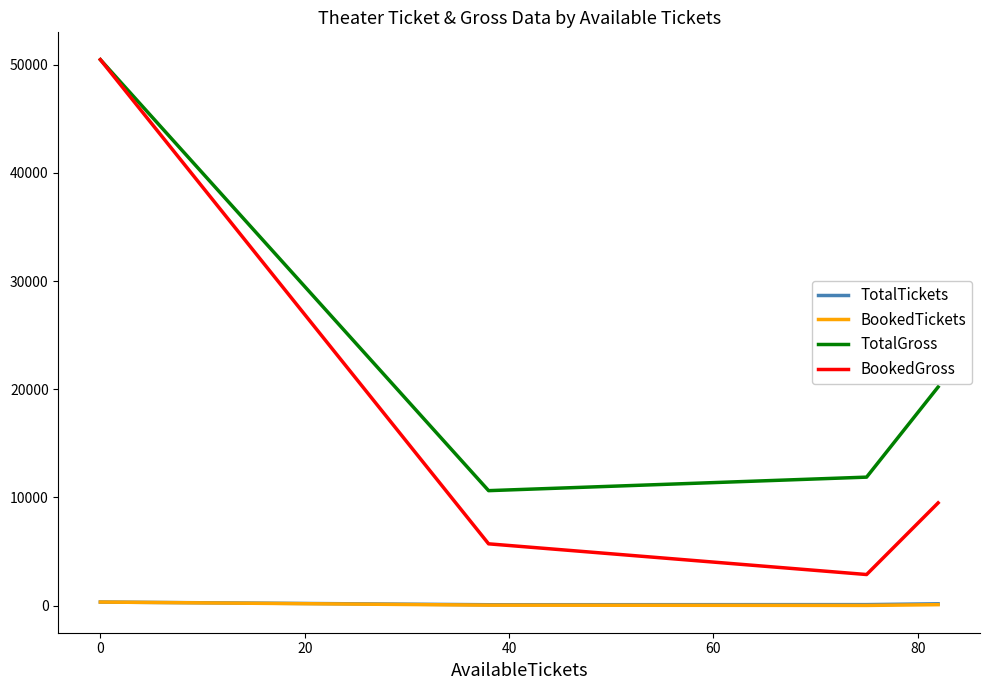

Which series has the largest range (max minus min)?

BookedGross